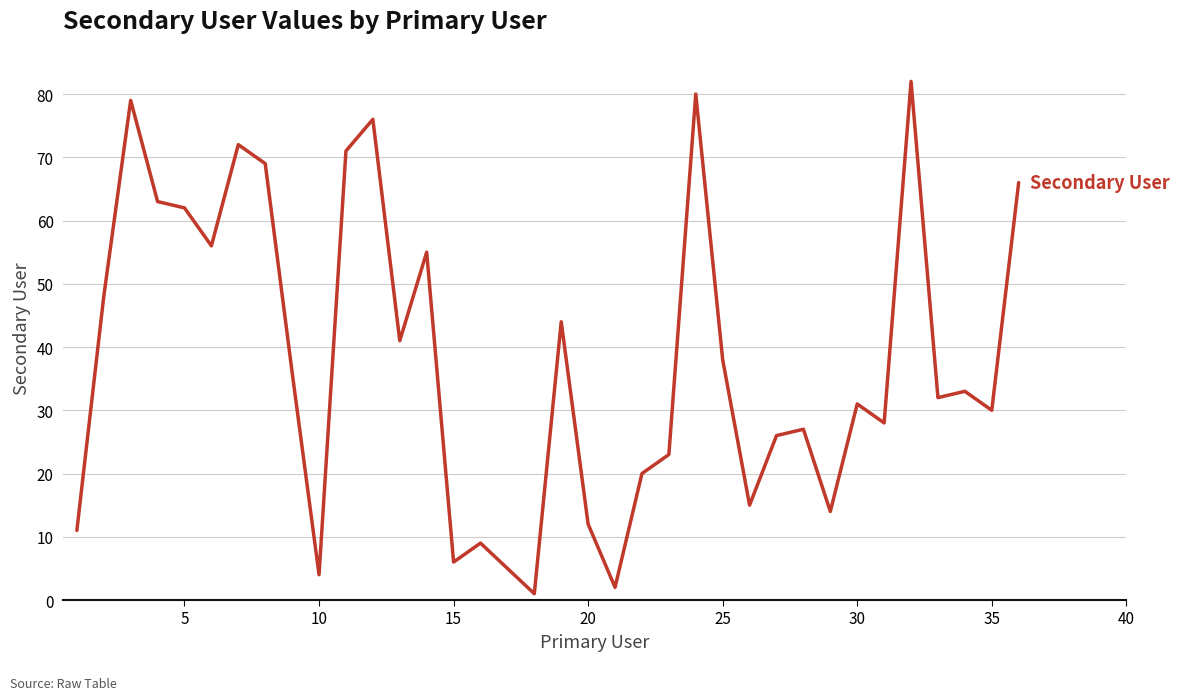

What is the sum of all values?

1367